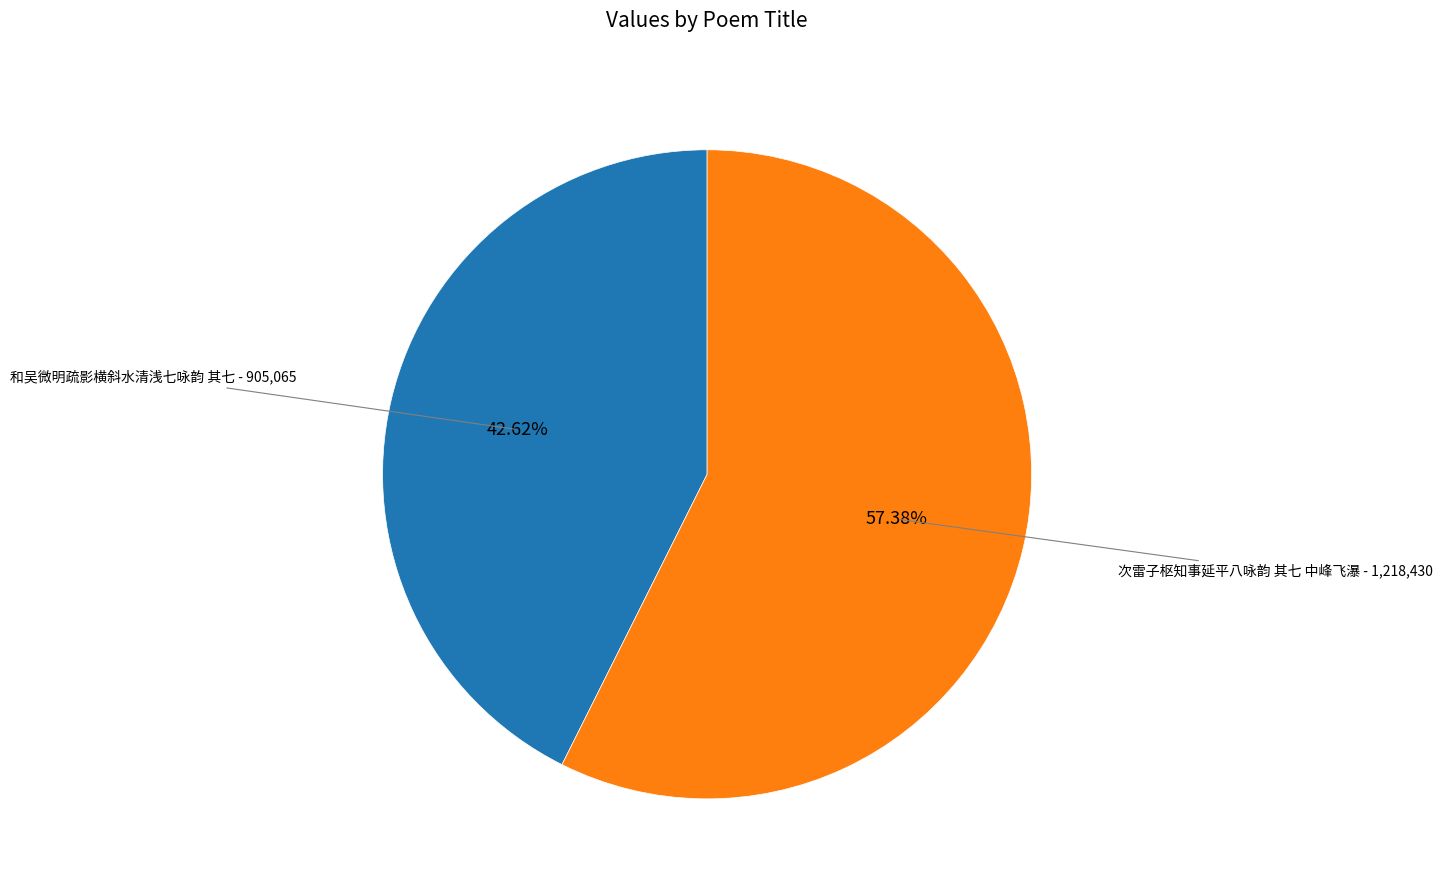

To the nearest percent, what is the difference between the largest and smallest slice percentages?

15%